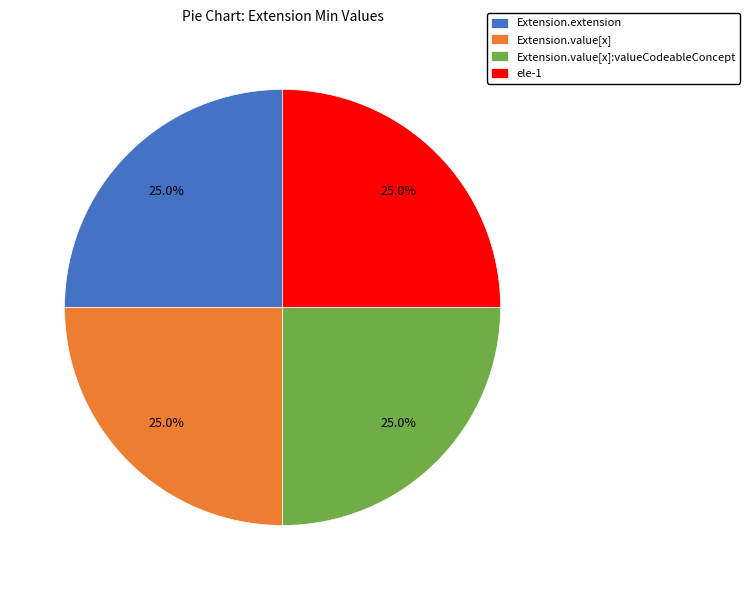

How many segments does this pie chart have?

4